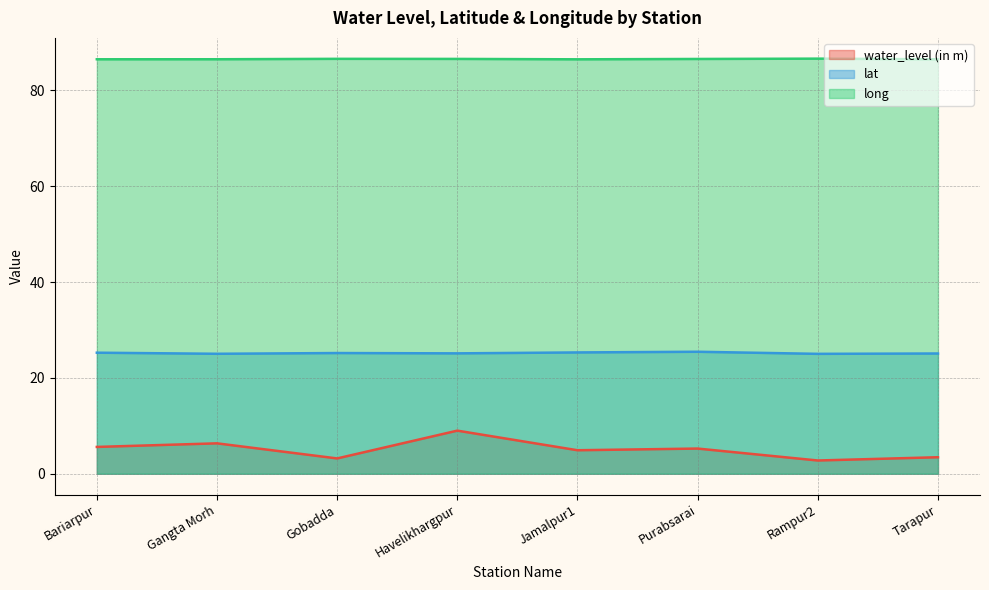

Rank the series by their average value, from lowest to highest.

water_level (in m), lat, long